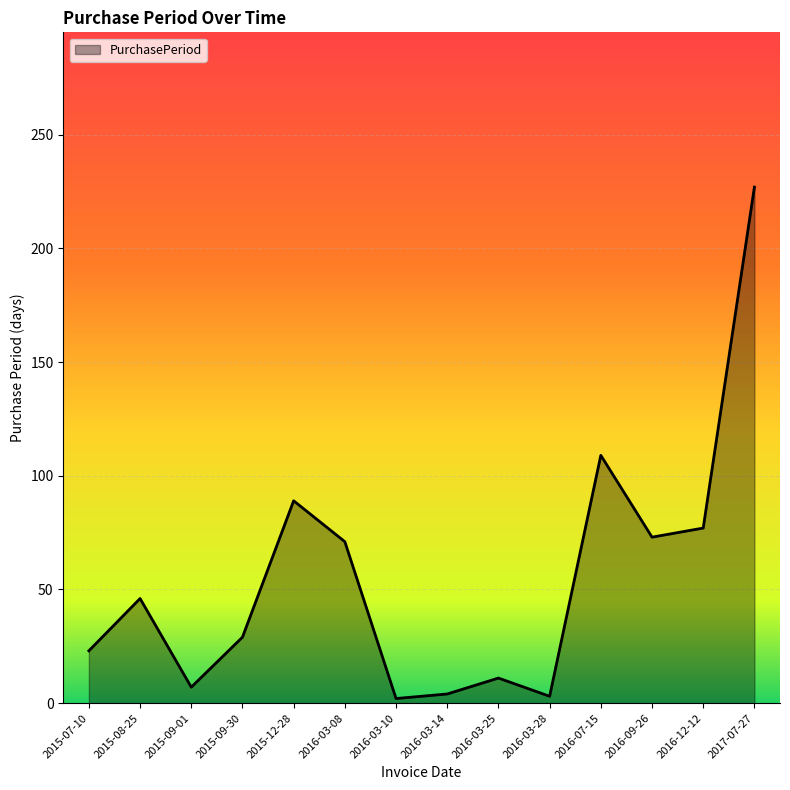

The value at 2015-09-30 is 40. True or false?

False